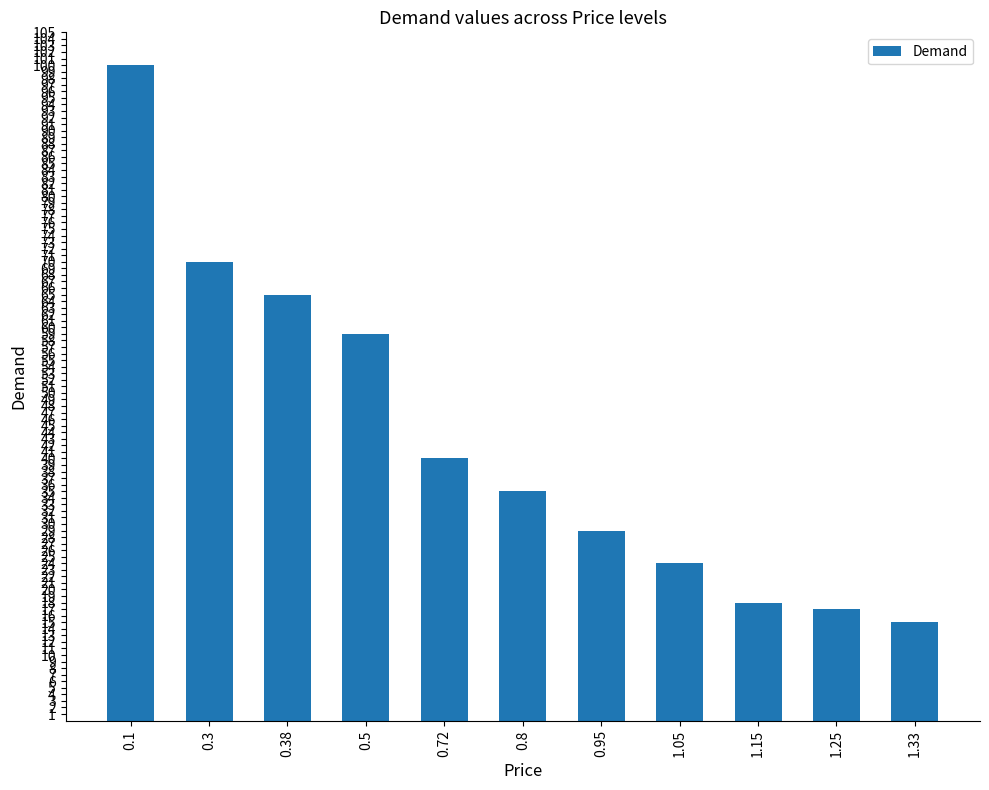

What is the sum of all values?

472